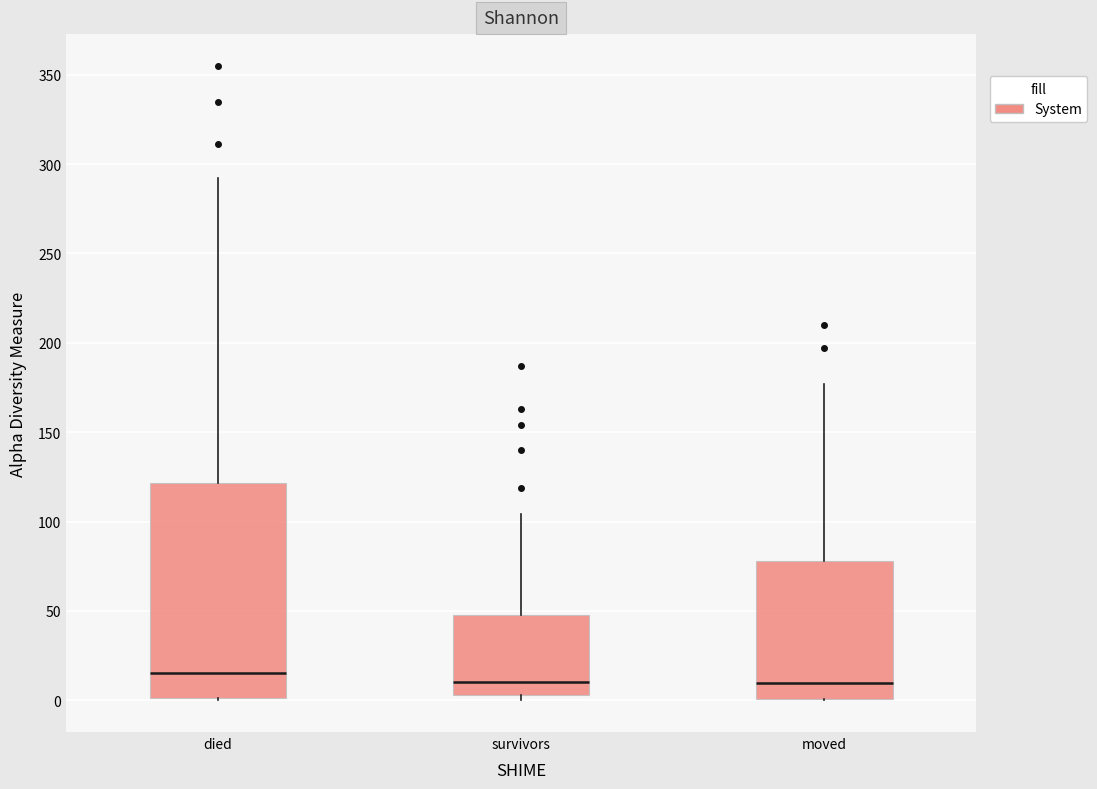

Reading left to right, read every box against the y-axis: the position of its median line, the range the box covers, and the ends of its whiskers. The values are not printed on the chart, so give them approximately, as read against the axis.

died: median 15, box 0 to 120, whiskers 0 to 290
survivors: median 10, box 5 to 50, whiskers 0 to 105
moved: median 10, box 0 to 80, whiskers 0 to 175